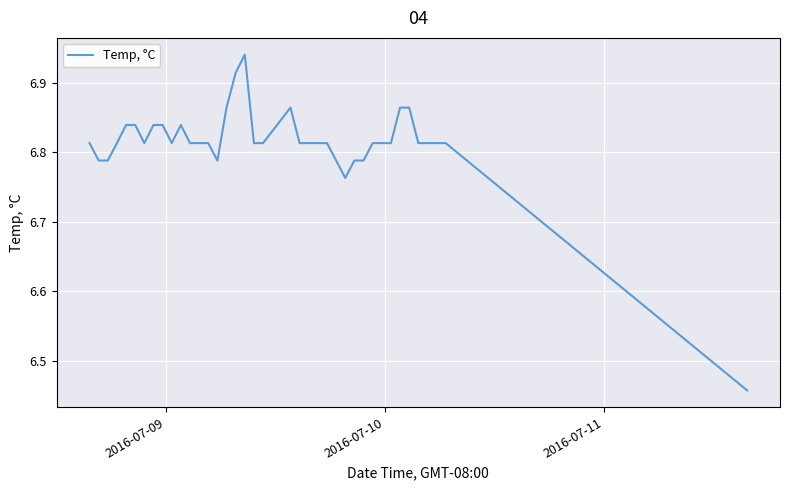

How many categories are shown in the chart?

39